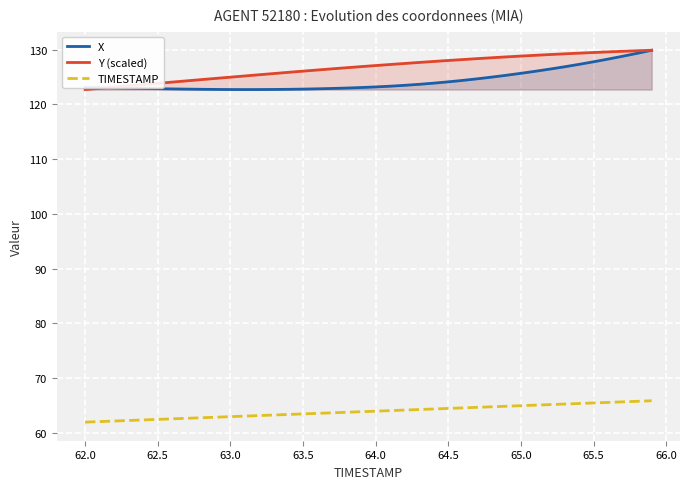

Is it true that Y (scaled) equals 123.8 at 62.5?

True